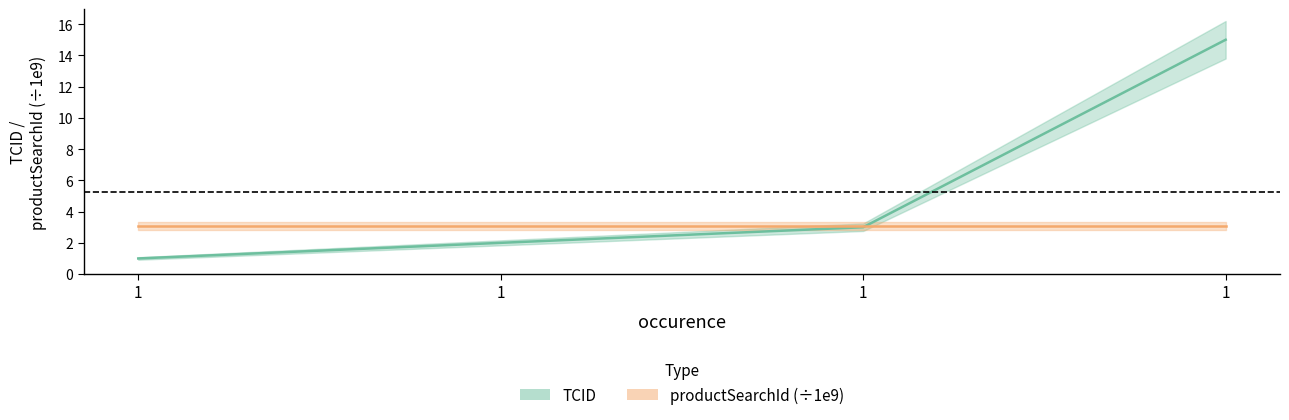

Reading left to right, list all the values displayed in this chart.

1	2	3	15